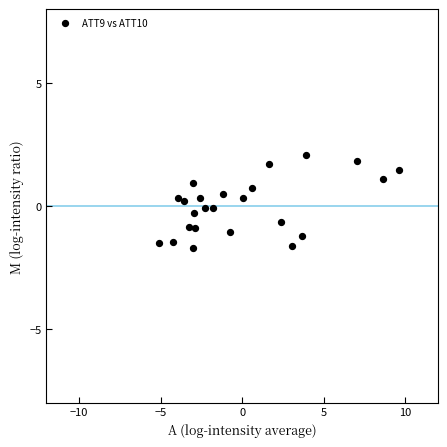

What is the range of Y values (max minus min)?

3.8